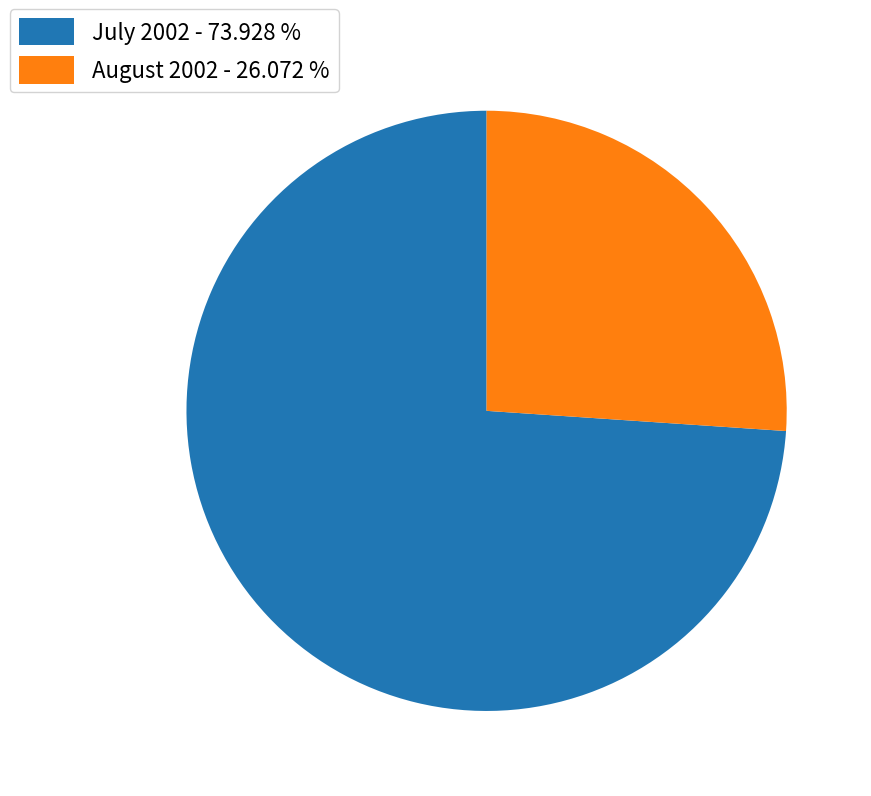

Approximately how many times larger is the value at July 2002 - 73.928 % compared to August 2002 - 26.072 %?

2.8